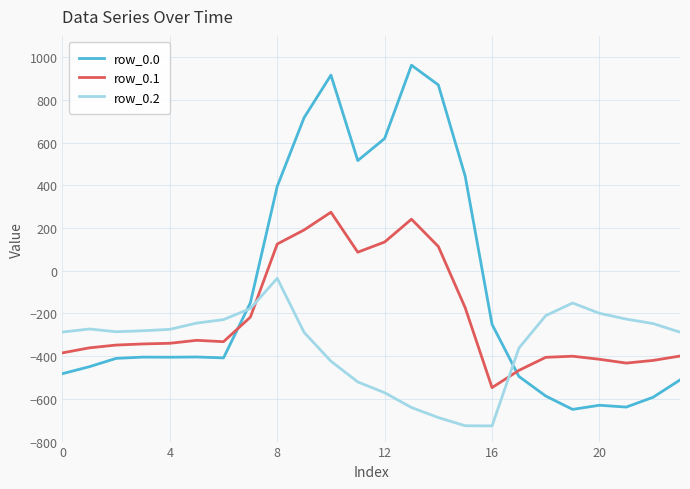

How many intersections are there between row_0.0 and row_0.2?

2